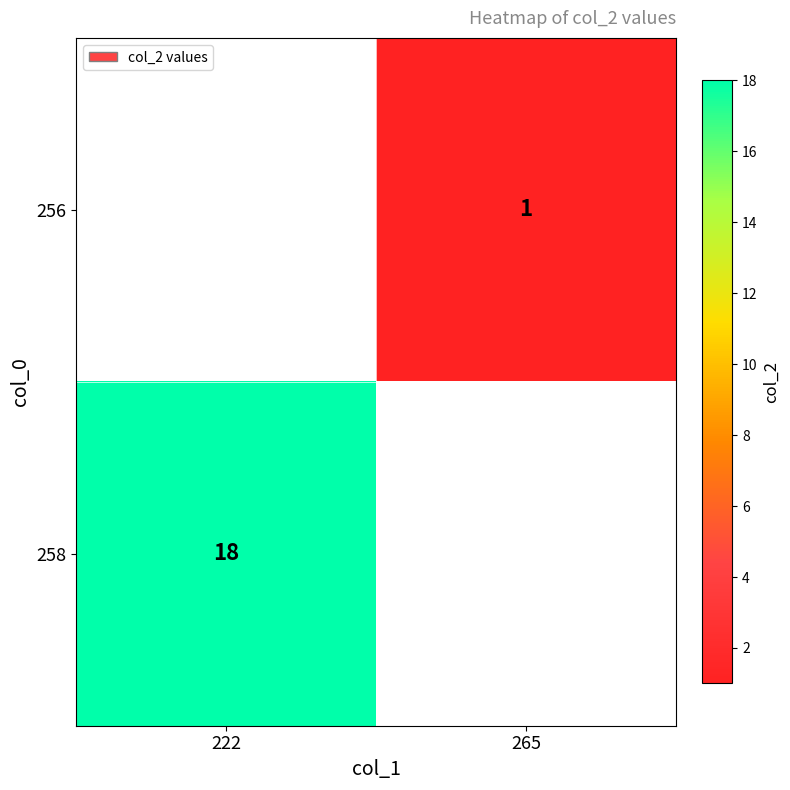

Which category has the highest value across all series?

222